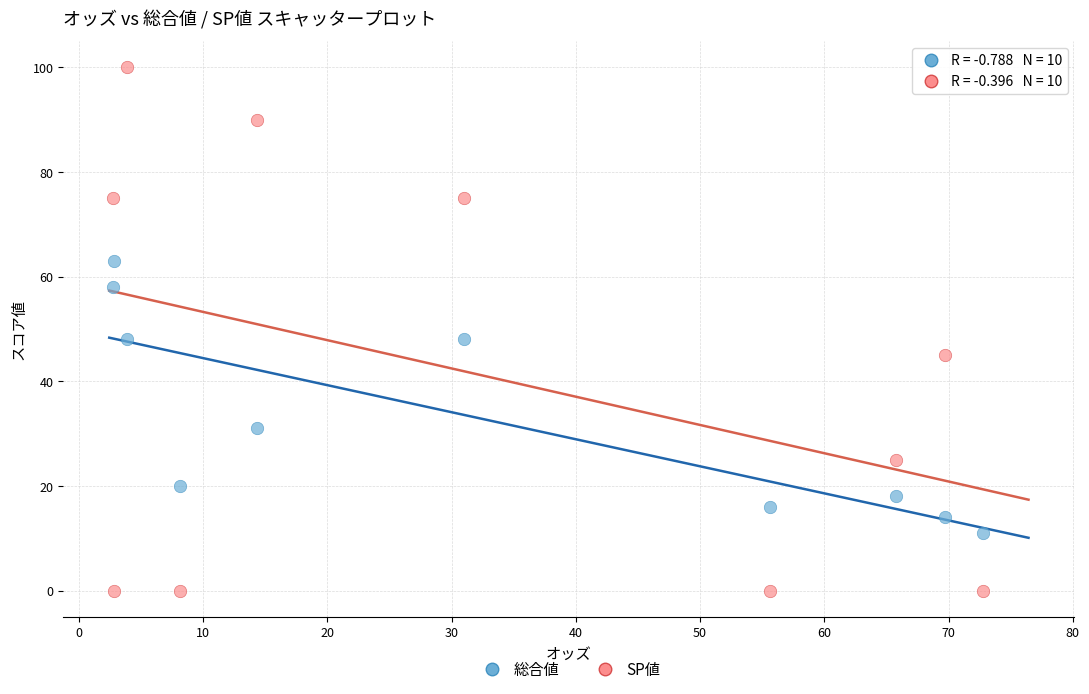

What are all the series names shown in the legend?

総合値, SP値